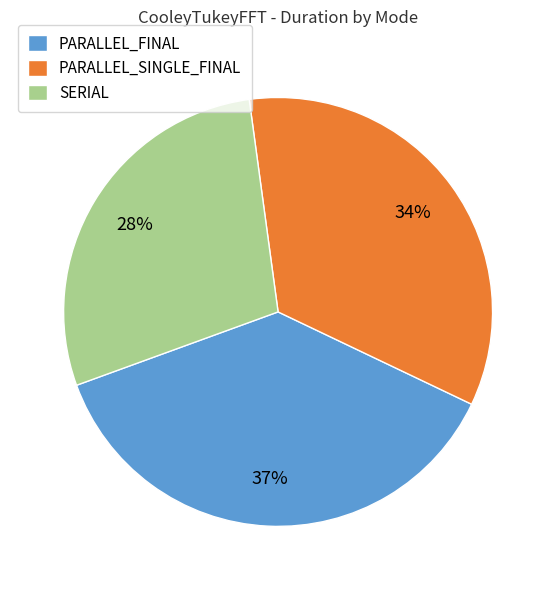

True or false: PARALLEL_FINAL accounts for 31% of the total.

False